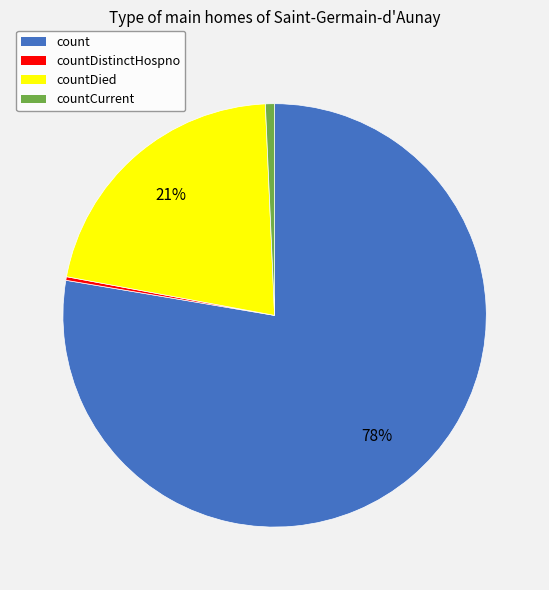

Does any single category account for the majority?

Yes